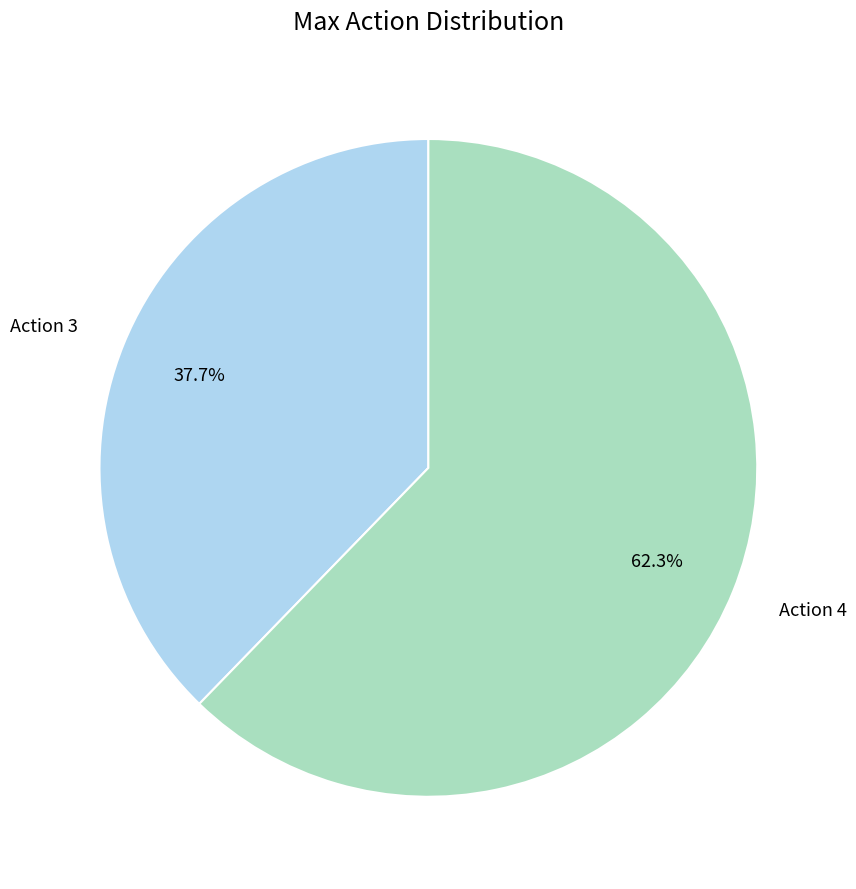

What is the smallest slice in the pie chart?

Action 3